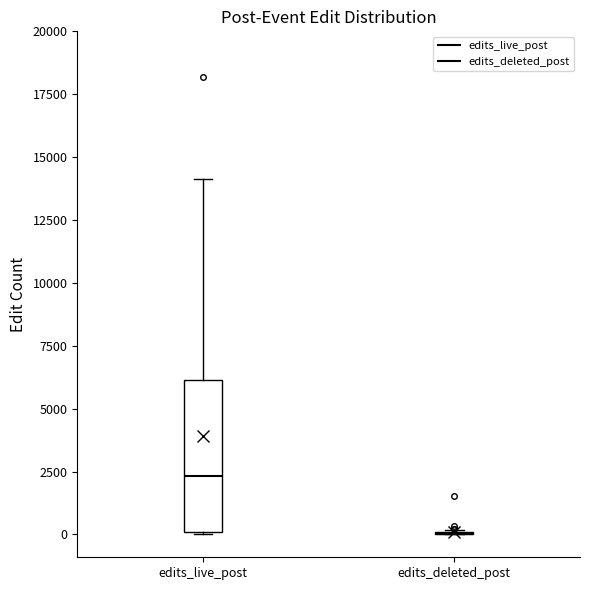

Reading left to right, read every box against the y-axis: the position of its median line, the range the box covers, and the ends of its whiskers. The values are not printed on the chart, so give them approximately, as read against the axis.

edits_live_post: median 2500, box 0 to 6000, whiskers 0 to 14000
edits_deleted_post: box collapsed to a line at 0, whiskers 0 to 0